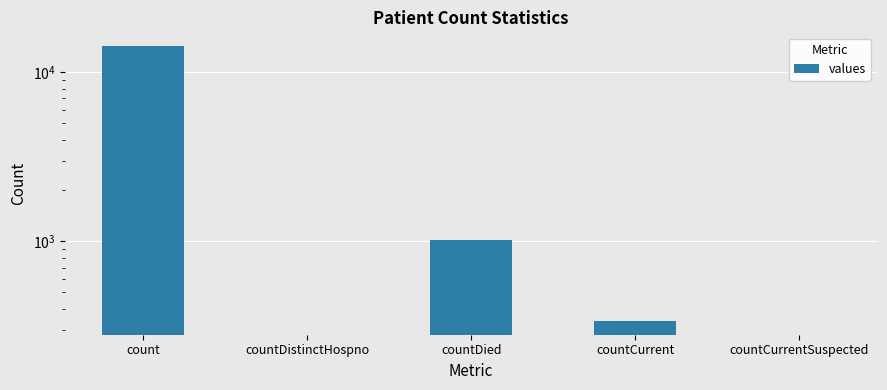

List the labels in order of value, largest first.

count, countDied, countCurrent, countDistinctHospno, countCurrentSuspected